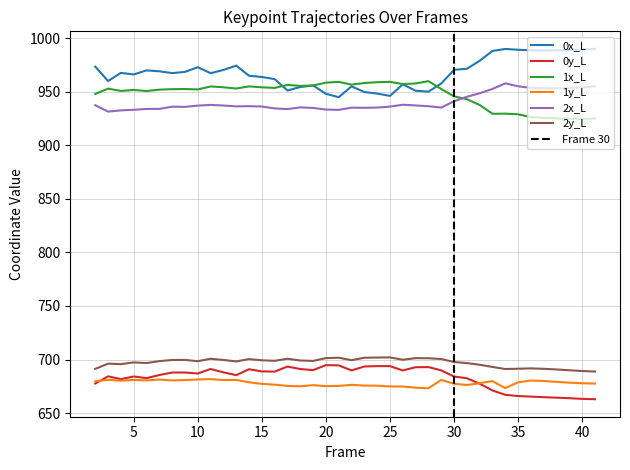

In 1y_L, how many points are higher than both neighbors (excluding endpoints)?

10